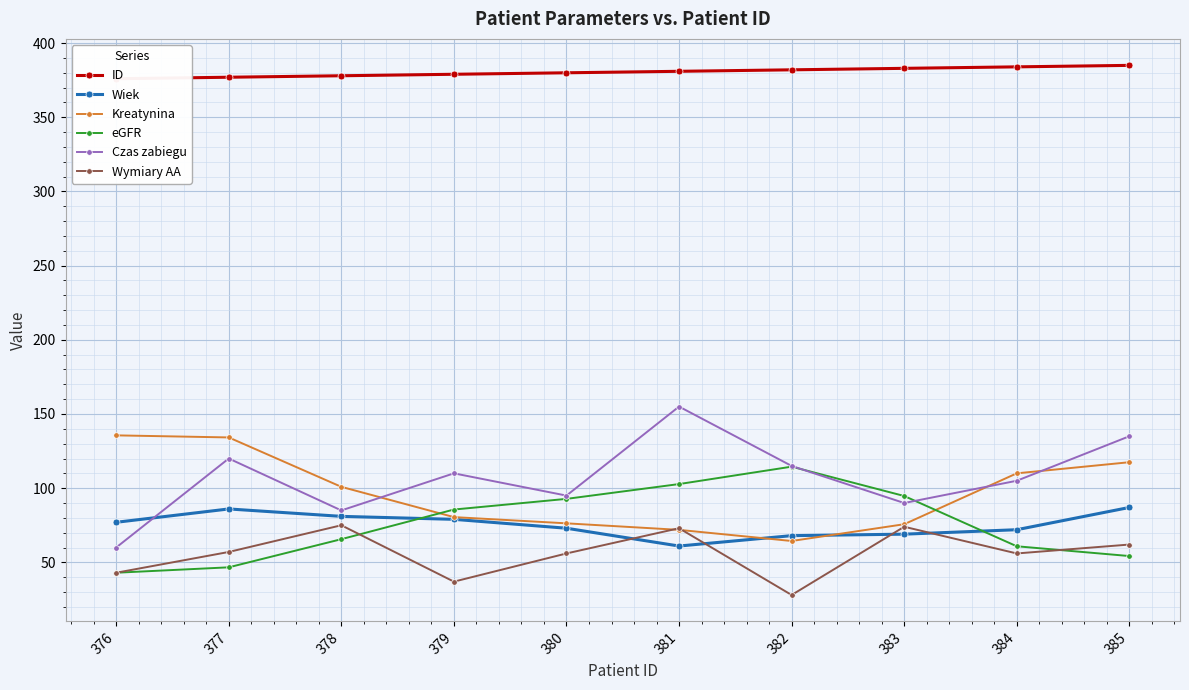

What are all the series names shown in the legend?

ID, Wiek, Kreatynina, eGFR, Czas zabiegu, Wymiary AA